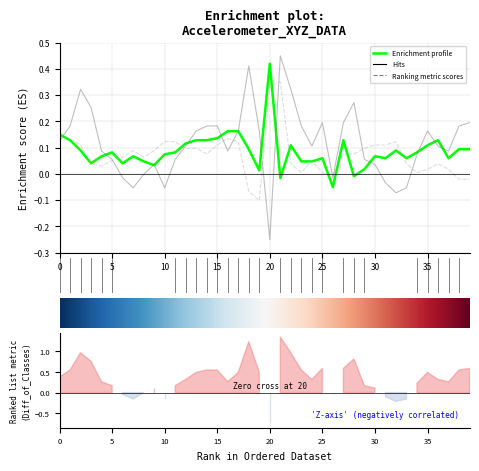

What is the total value across all series at 9?

0.2